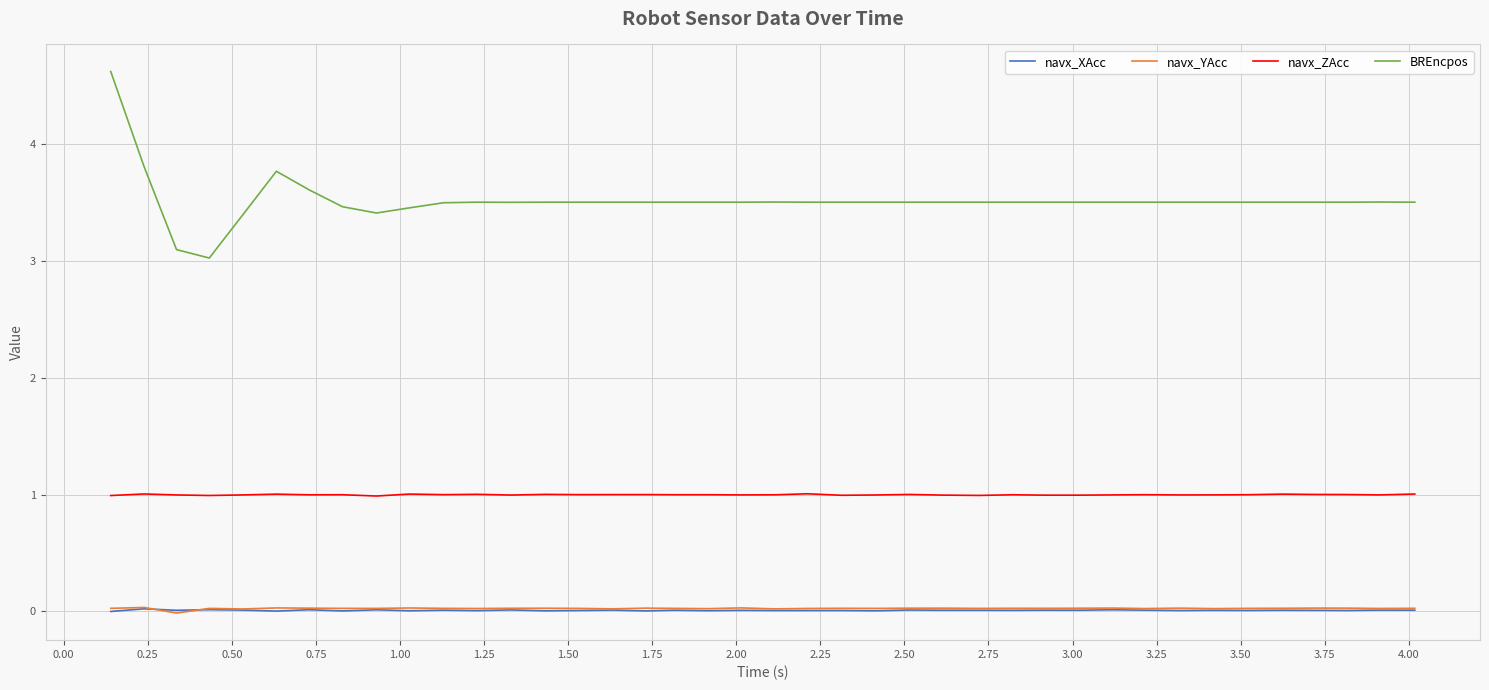

What is the highest value of the navx_ZAcc series?

1.0